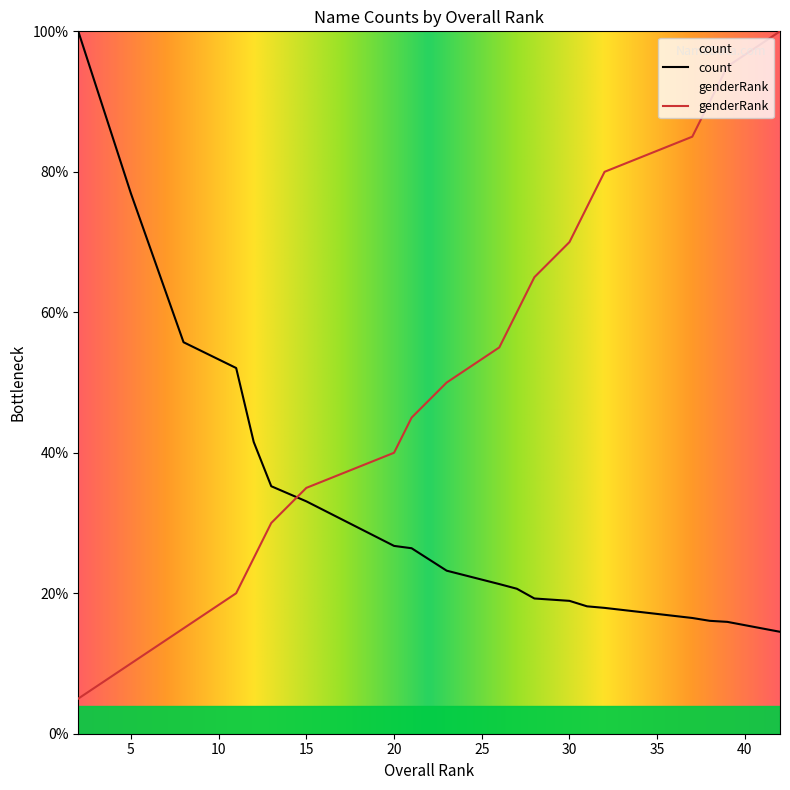

Reading left to right, list all the values displayed in this chart.

count: 1.0	0.8	0.6	0.5	0.4	0.4	0.3	0.3	0.3	0.2	0.2	0.2	0.2	0.2	0.2	0.2	0.2	0.2	0.2	0.1
genderRank: 0.1	0.1	0.1	0.2	0.2	0.3	0.3	0.4	0.5	0.5	0.6	0.6	0.7	0.7	0.8	0.8	0.8	0.9	0.9	1.0